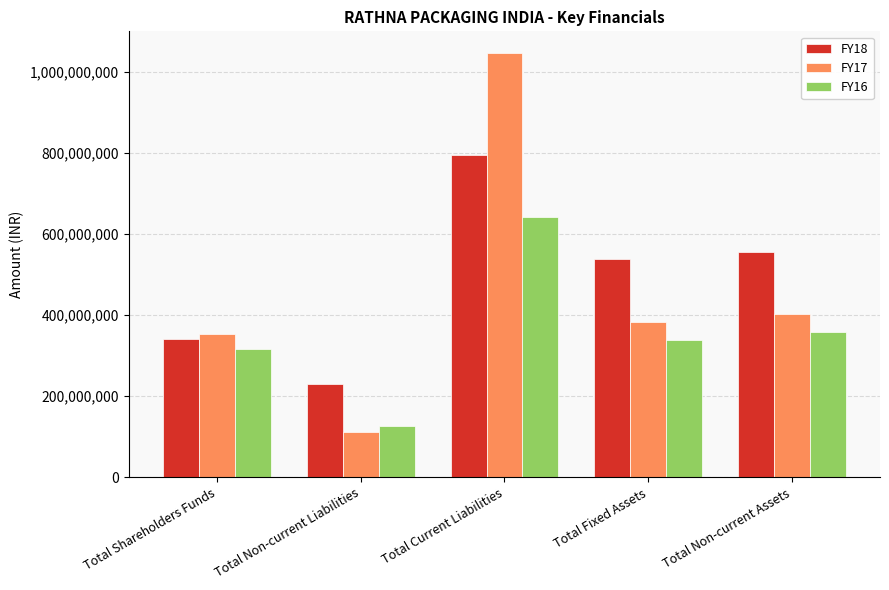

Reading left to right, list all the values displayed in this chart.

FY18: Total Shareholders Funds=341766643	Total Non-current Liabilities=230566859	Total Current Liabilities=793635410	Total Fixed Assets=537367128	Total Non-current Assets=554935017
FY17: Total Shareholders Funds=352405459	Total Non-current Liabilities=111986706	Total Current Liabilities=1047342905	Total Fixed Assets=382497810	Total Non-current Assets=402629201
FY16: Total Shareholders Funds=315709484	Total Non-current Liabilities=125442665	Total Current Liabilities=641050405	Total Fixed Assets=338227716	Total Non-current Assets=358935098